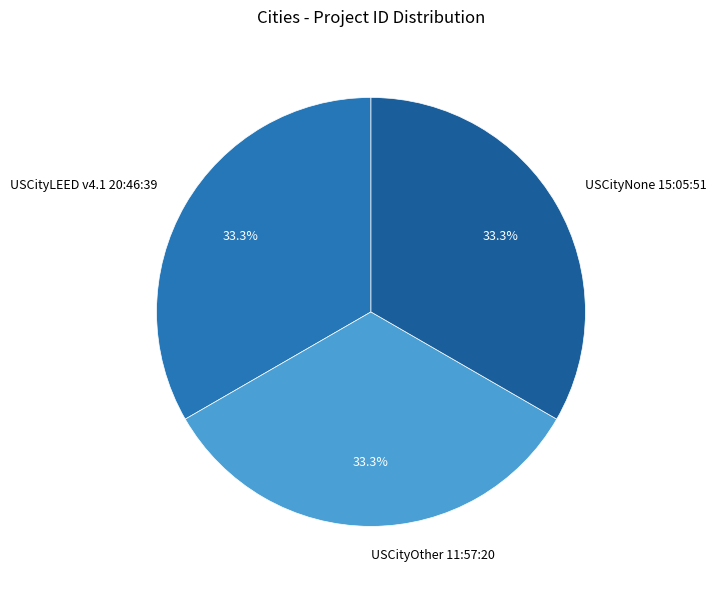

Is there a majority slice in this chart?

No